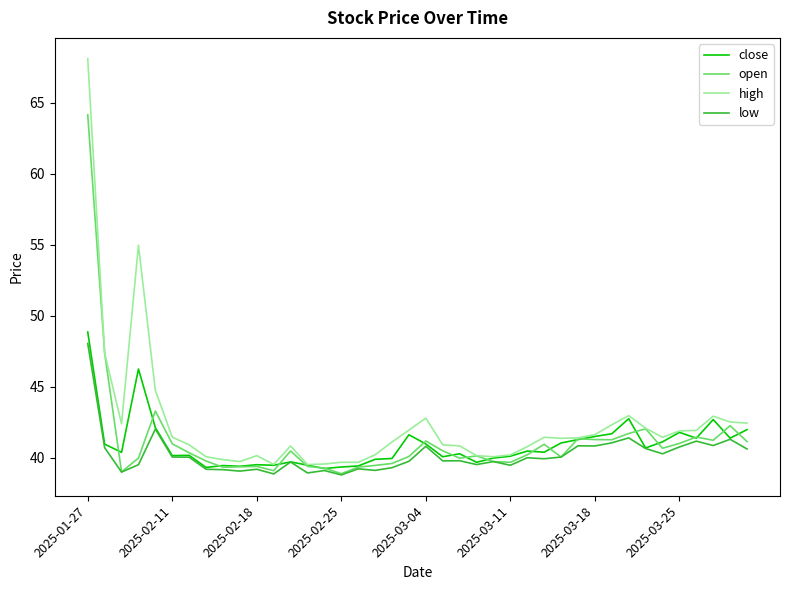

Which series has the widest spread of values?

high